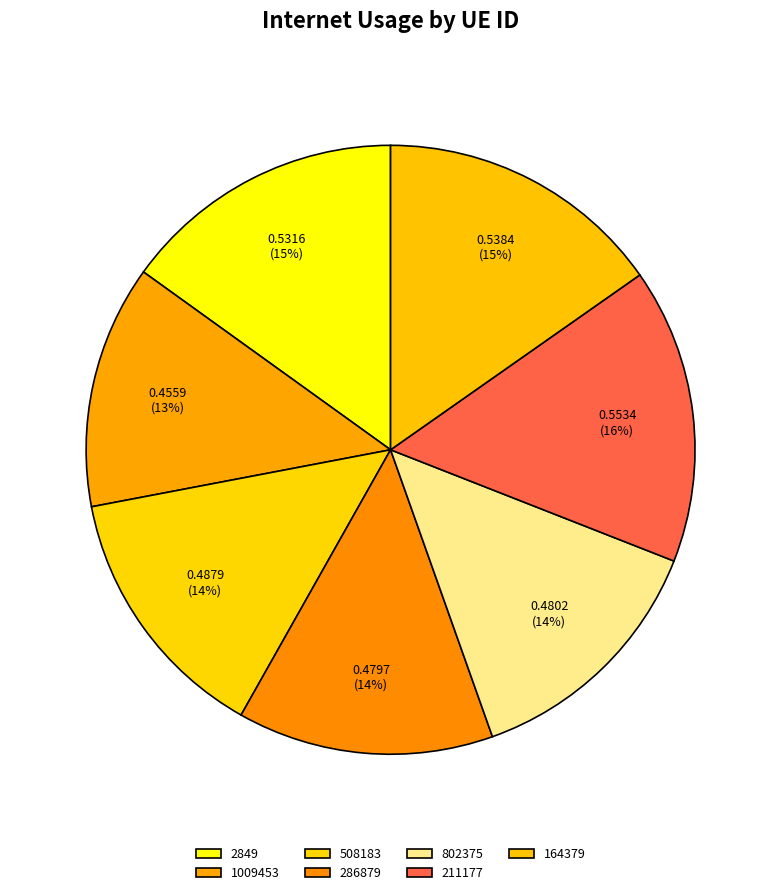

Count the number of slices in the pie.

7